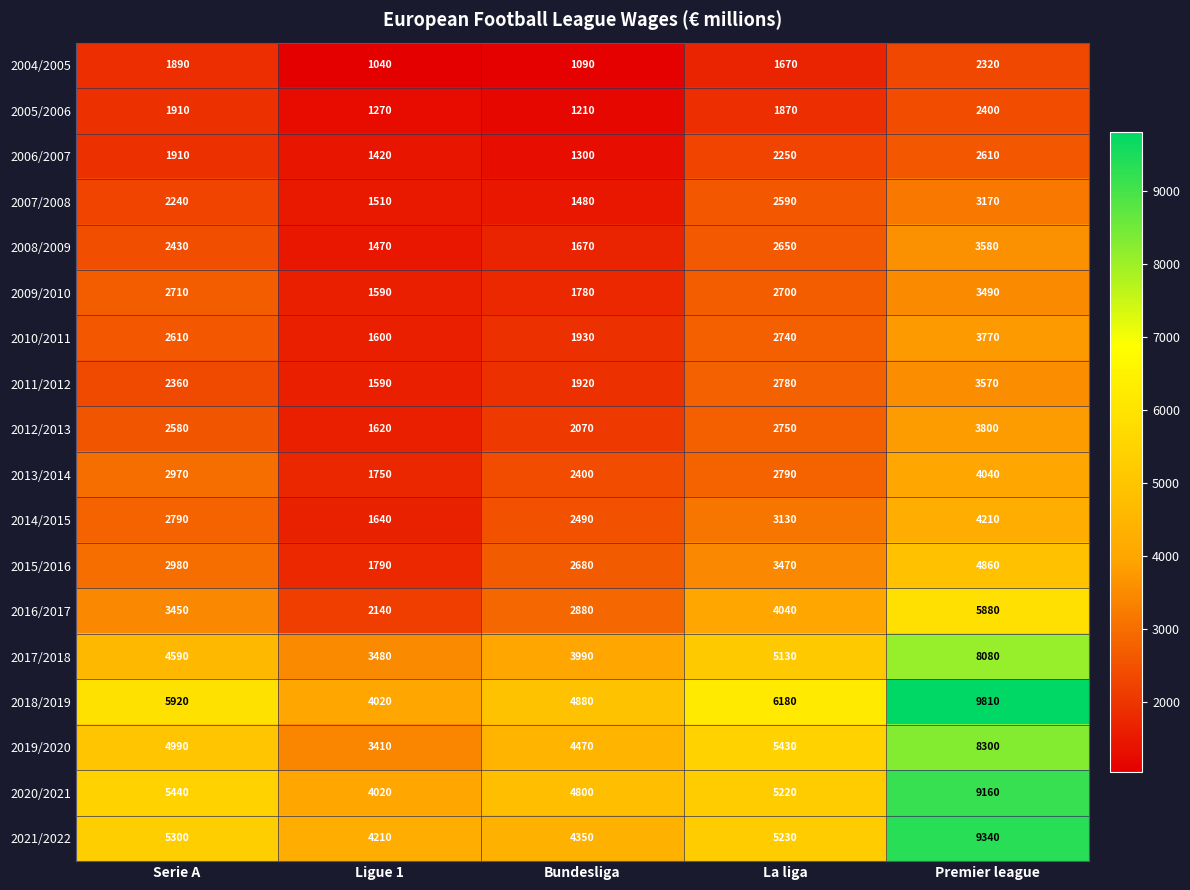

What is the difference between the second highest and minimum values in the 2020/2021 series?

1420